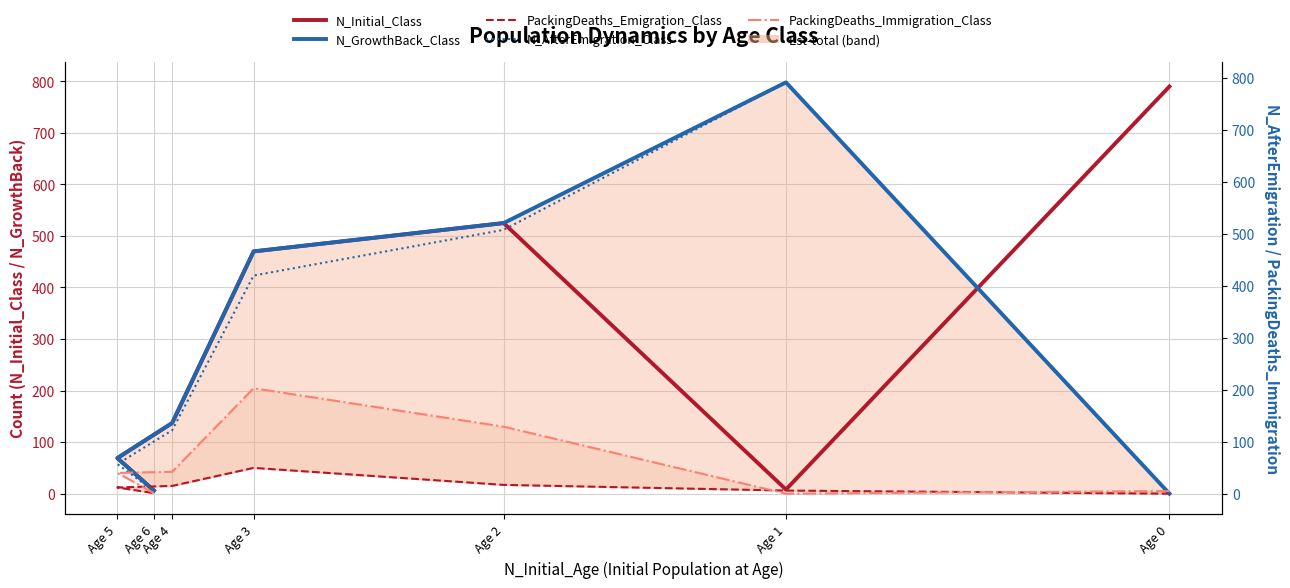

Is the value of N_GrowthBack_Class at Age 1 greater than the value of PackingDeaths_Emigration_Class at Age 0?

Yes